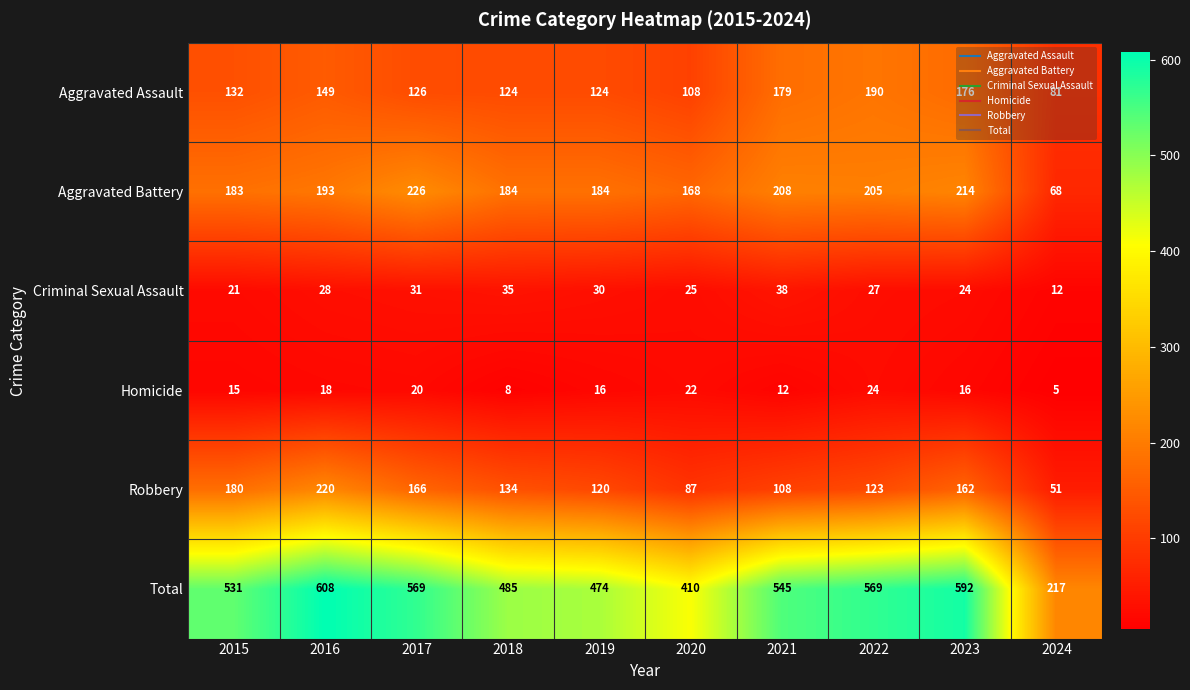

What is the spread (max minus min) of values at 2017?

549